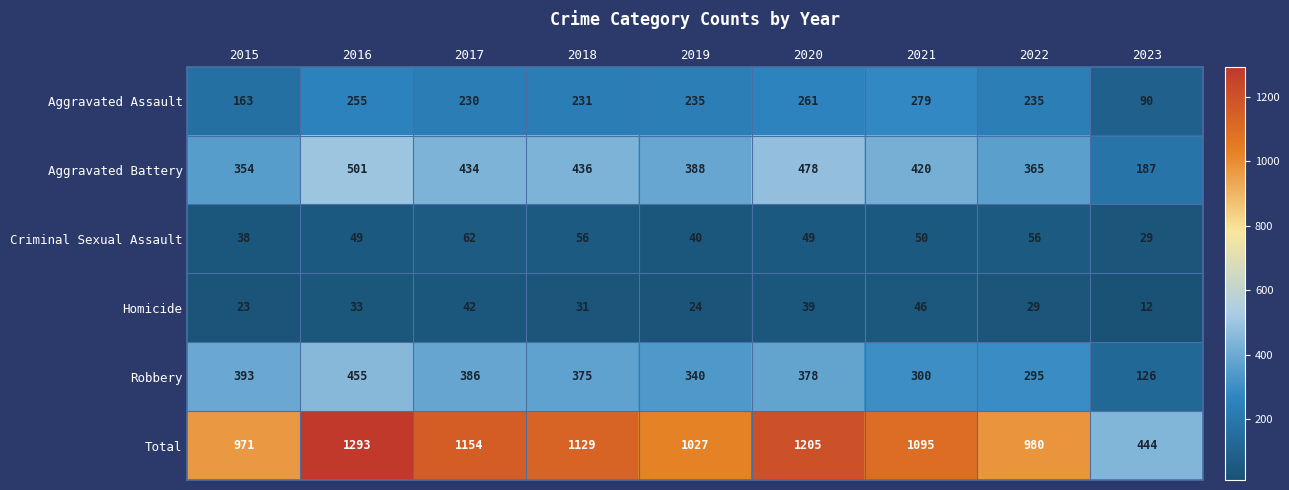

Which series has the largest range (max minus min)?

Total